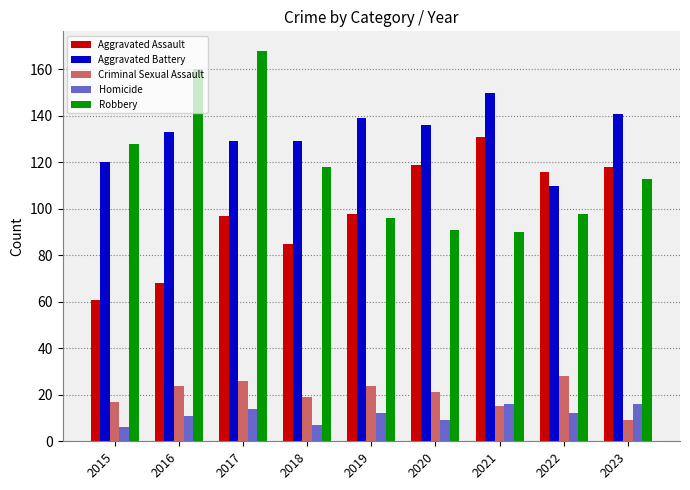

True or false: Homicide has a value of 12 at 2022.

True